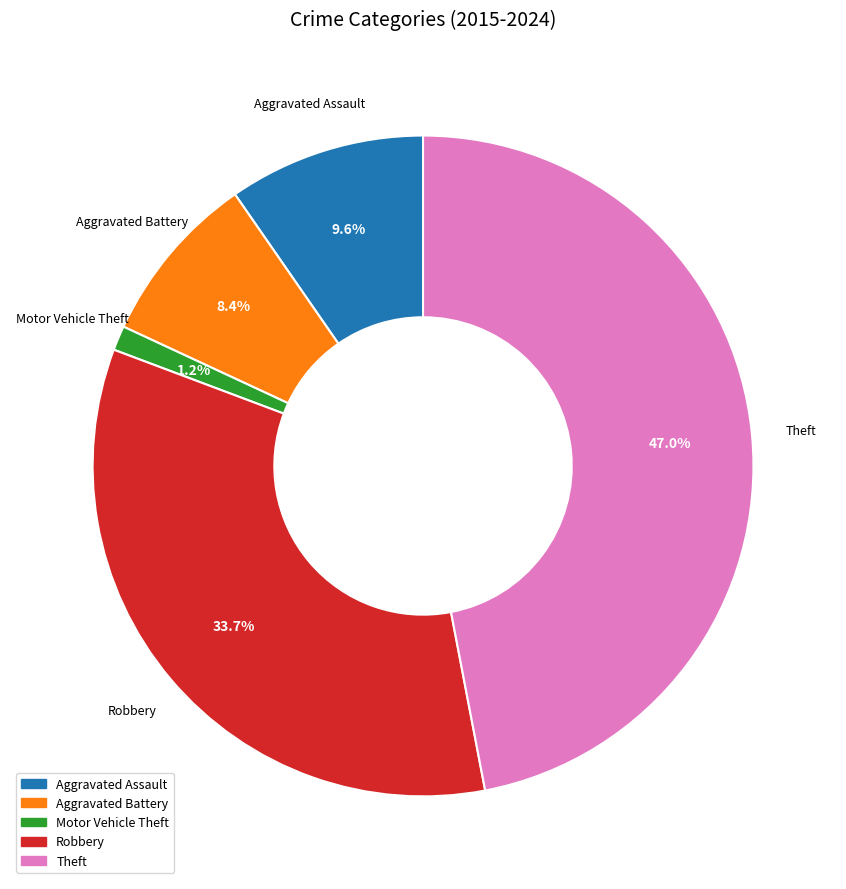

Between Motor Vehicle Theft and Robbery, which is larger?

Robbery